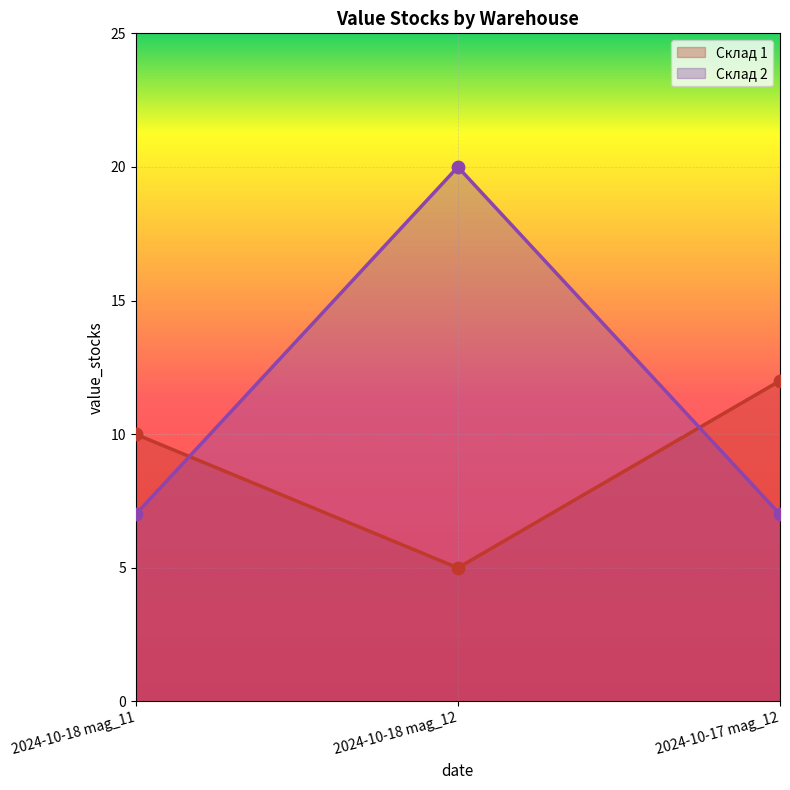

Which series has the largest Y range (max minus min)?

Склад 2